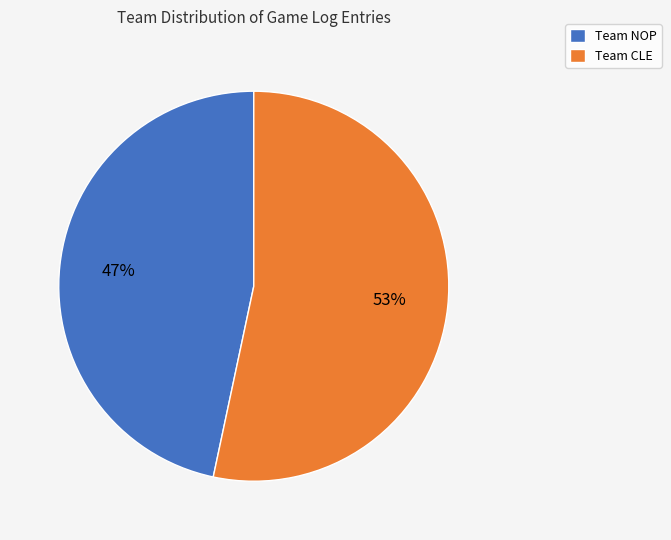

To the nearest percent, what is the combined percentage of Team NOP and Team CLE?

100%